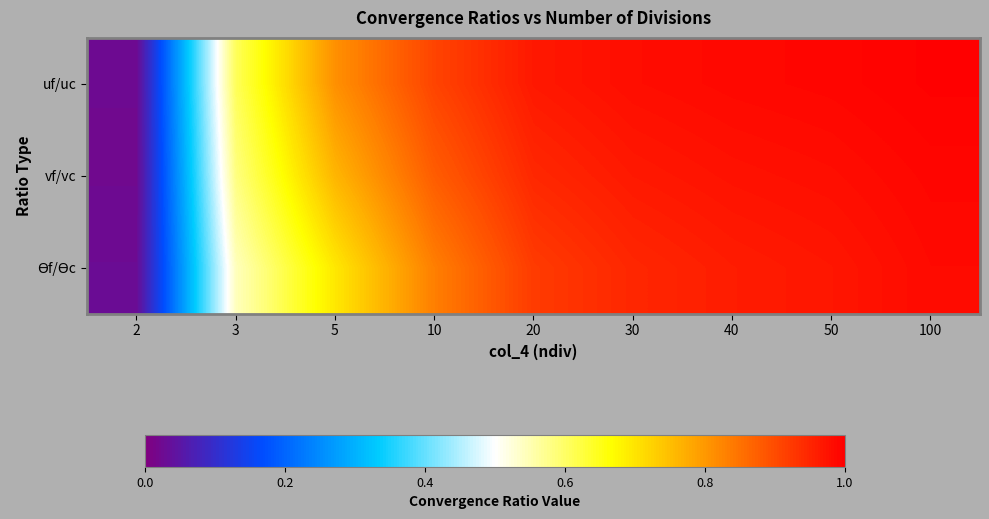

Count the number of categories in the chart.

9